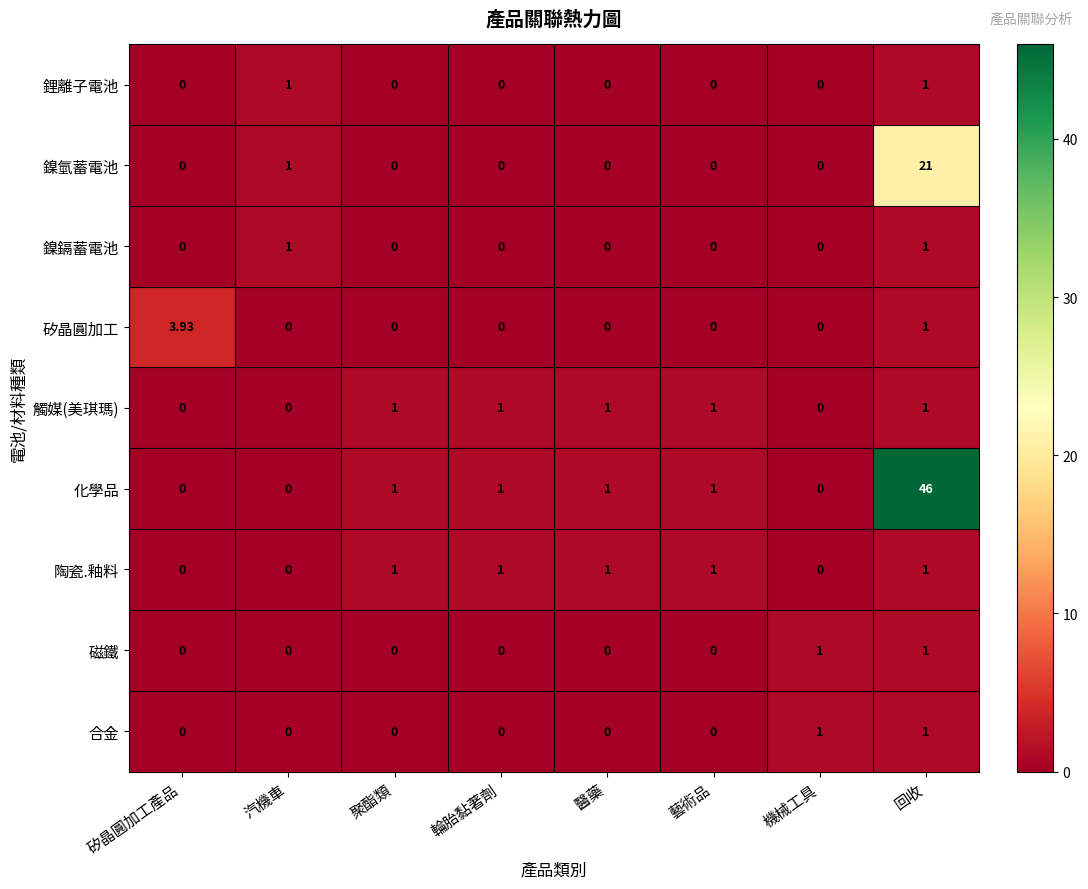

Which series changed the most between 矽晶圓加工產品 and 機械工具?

矽晶圓加工